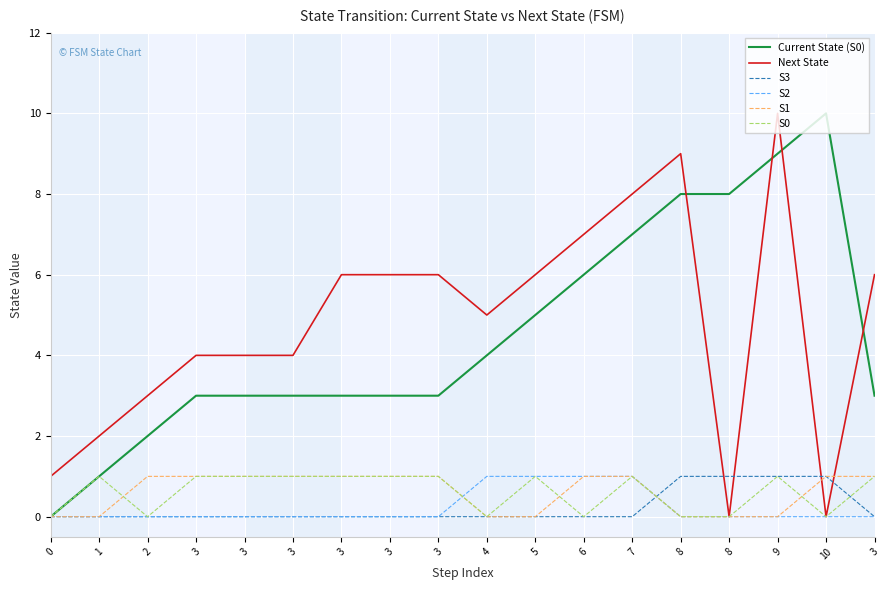

Reading right to left, what are all the values shown in this chart?

Current State (S0): 3=3	10=10	9=9	8=8	8=8	7=7	6=6	5=5	4=4	3=3	3=3	3=3	3=3	3=3	3=3	2=2	1=1	0=0
Next State: 3=6	10=0	9=10	8=0	8=9	7=8	6=7	5=6	4=5	3=6	3=6	3=6	3=4	3=4	3=4	2=3	1=2	0=1
S3: 3=0	10=1	9=1	8=1	8=1	7=0	6=0	5=0	4=0	3=0	3=0	3=0	3=0	3=0	3=0	2=0	1=0	0=0
S2: 3=0	10=0	9=0	8=0	8=0	7=1	6=1	5=1	4=1	3=0	3=0	3=0	3=0	3=0	3=0	2=0	1=0	0=0
S1: 3=1	10=1	9=0	8=0	8=0	7=1	6=1	5=0	4=0	3=1	3=1	3=1	3=1	3=1	3=1	2=1	1=0	0=0
S0: 3=1	10=0	9=1	8=0	8=0	7=1	6=0	5=1	4=0	3=1	3=1	3=1	3=1	3=1	3=1	2=0	1=1	0=0